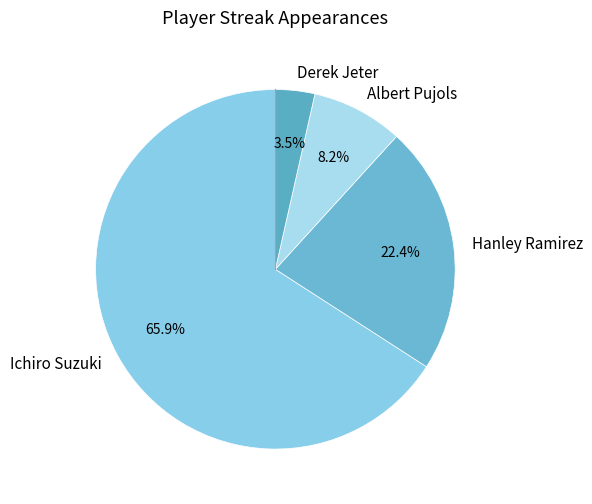

Does Ichiro Suzuki account for over 50% of the chart?

Yes